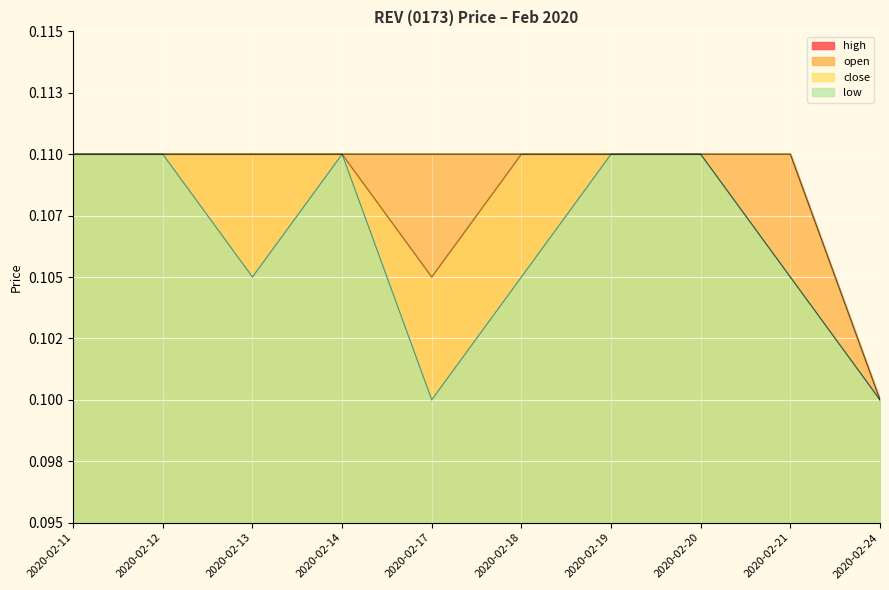

True or false: high and close intersect in this chart.

False